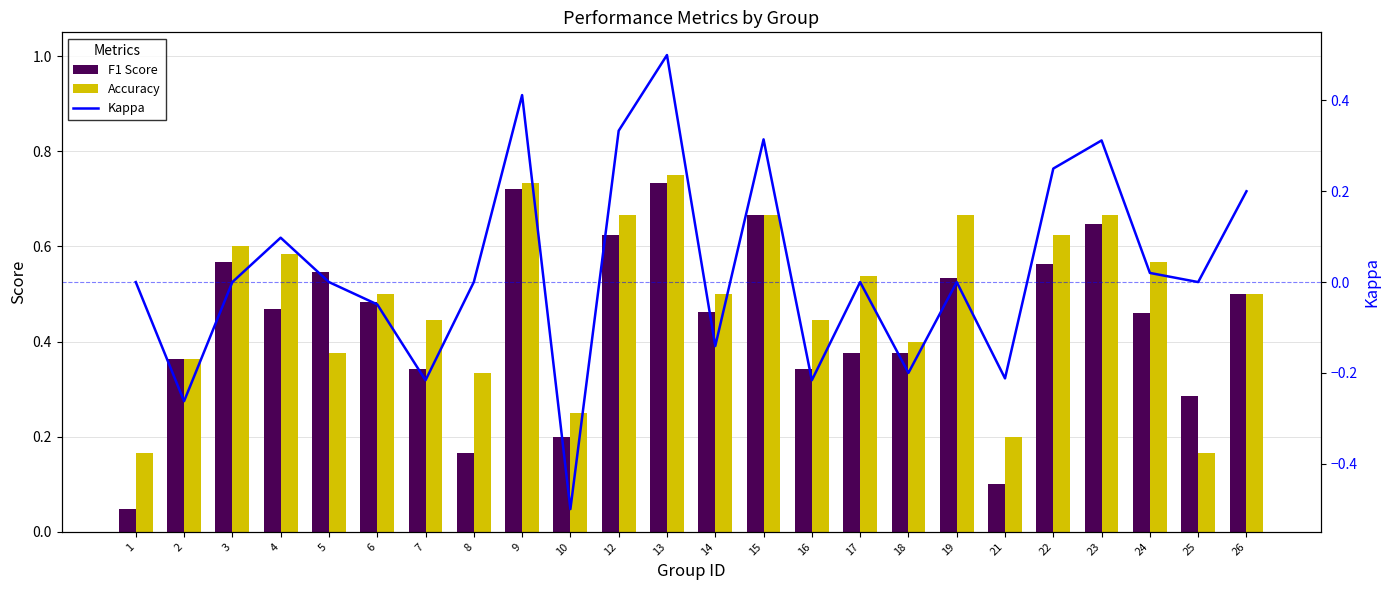

What is the value of the Kappa bar at the 19th from the left?

-0.2